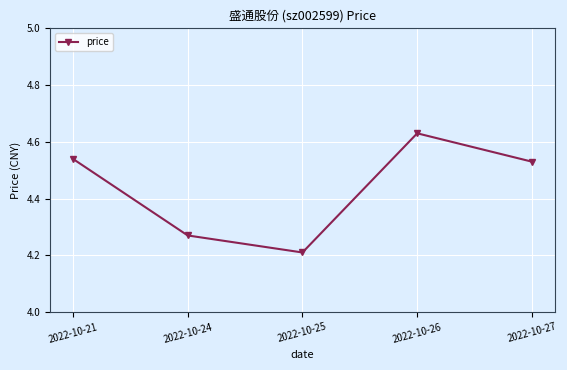

What is the difference between the second highest and second lowest values?

0.3